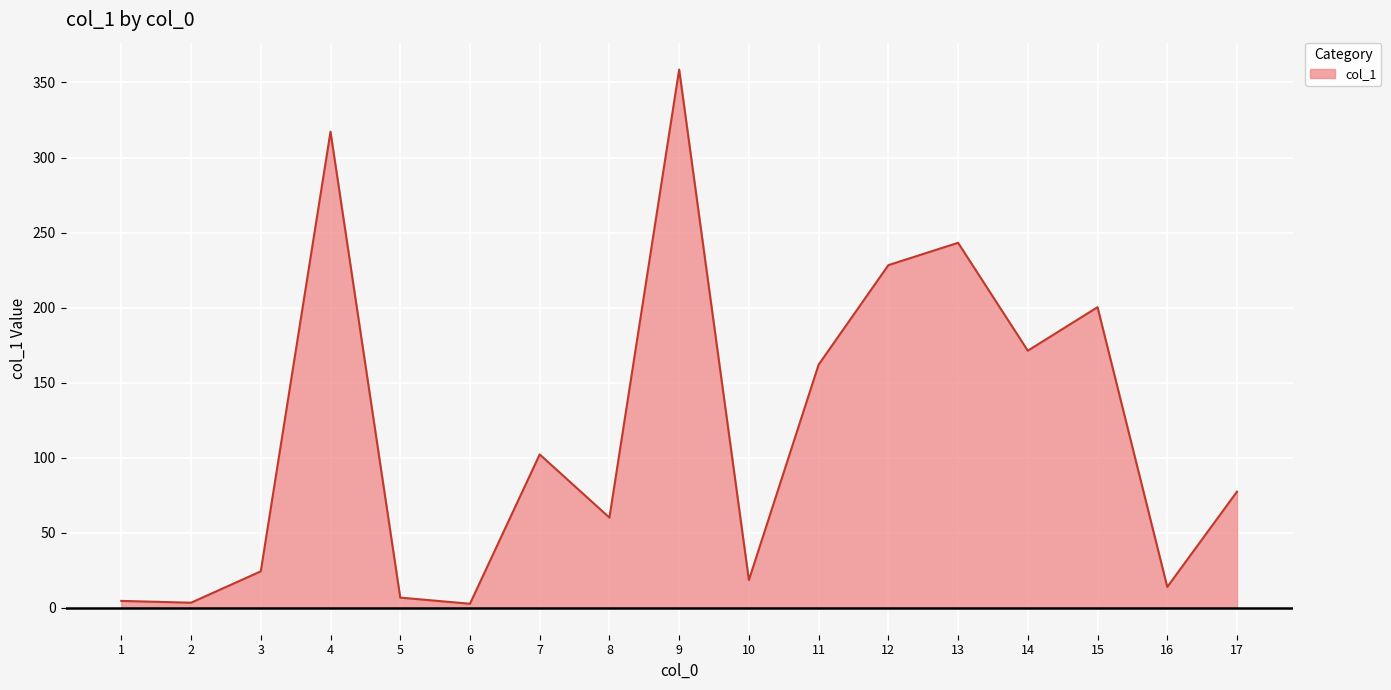

Which label corresponds to the largest value in the chart?

9